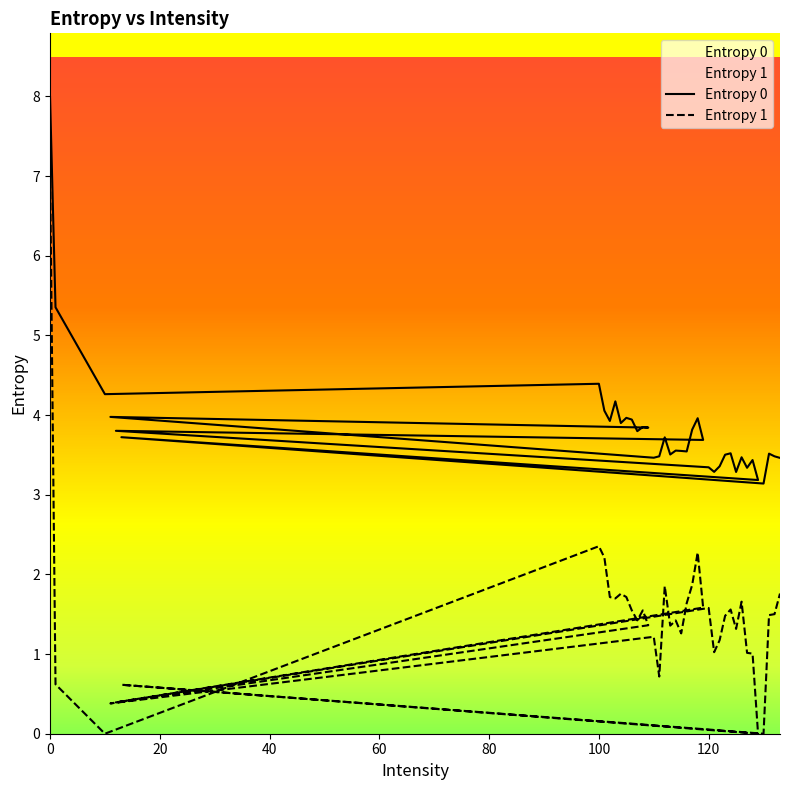

Reading left to right, transcribe all the data shown in this chart.

Entropy 0: 8.0	5.4	4.3	4.4	4.1	3.9	4.2	3.9	4.0	3.9	3.8	3.9	3.8	4.0	3.5	3.5	3.7	3.5	3.6	3.6	3.5	3.8	4.0	3.7	3.8	3.3	3.3	3.4	3.5	3.5	3.3	3.5	3.3	3.4	3.2	3.7	3.1	3.5	3.5	3.5
Entropy 1: 7.1	0.6	0.0	2.4	2.2	1.7	1.7	1.8	1.7	1.5	1.4	1.5	1.4	0.4	1.2	0.7	1.9	1.4	1.4	1.3	1.6	1.9	2.3	1.6	0.4	1.6	1.0	1.2	1.5	1.6	1.3	1.7	1.0	1.0	0.0	0.6	0.0	1.5	1.5	1.8